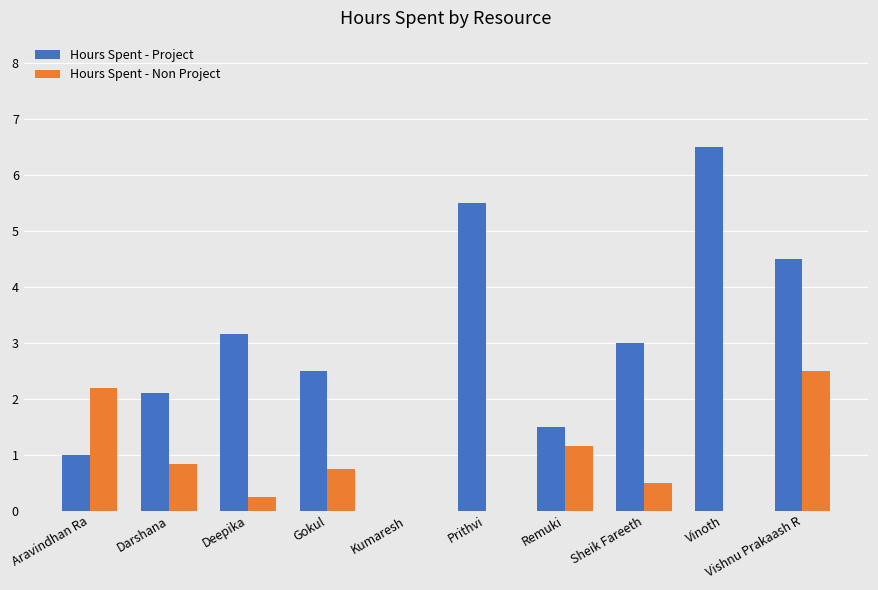

What is the sum of all Hours Spent - Project values?

29.8